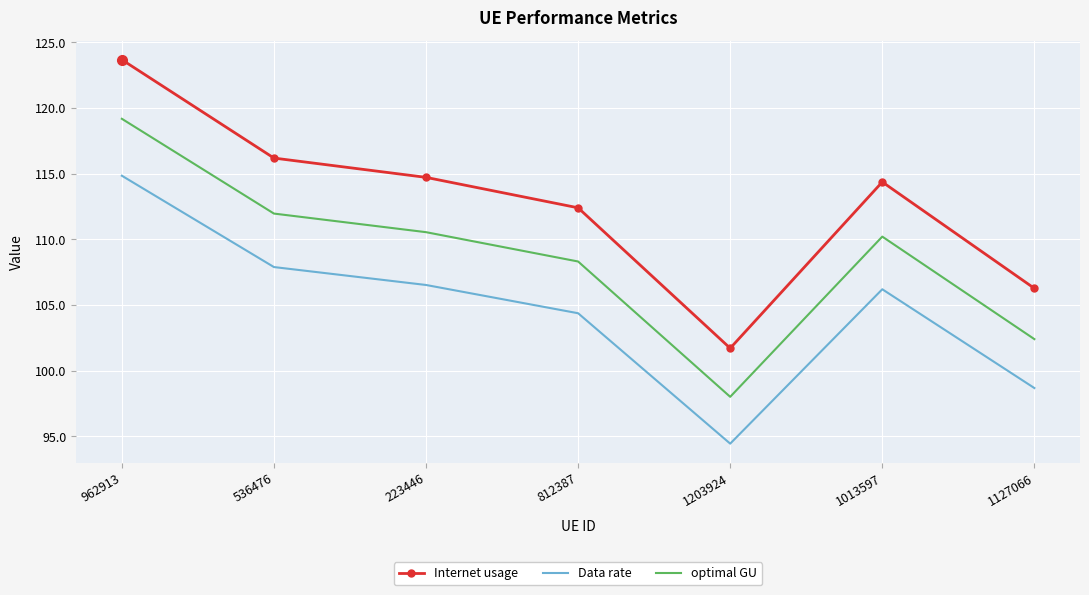

Which series has the largest total across all categories?

Internet usage